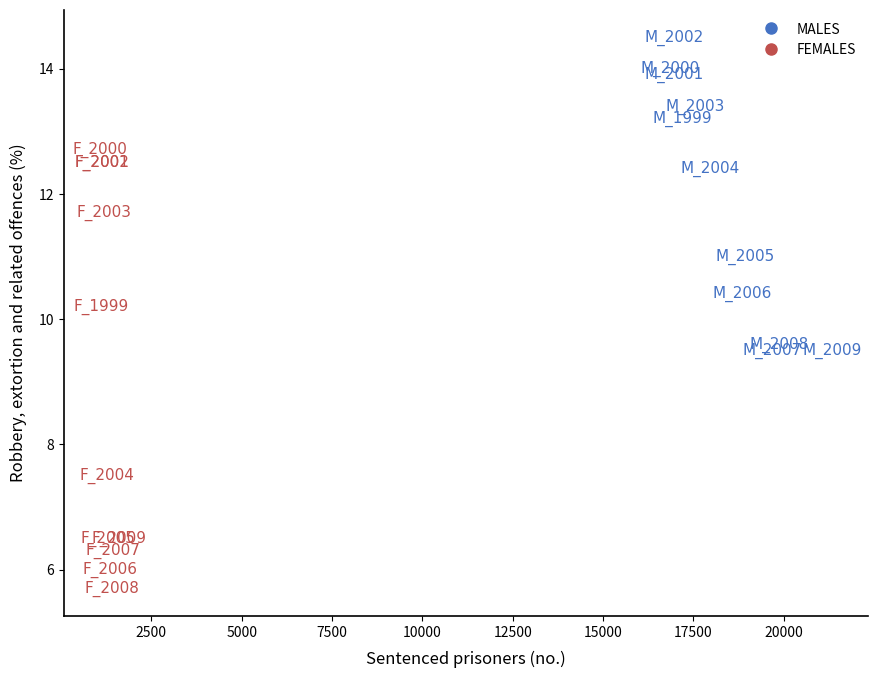

Which series reaches the minimum Y coordinate?

FEMALES